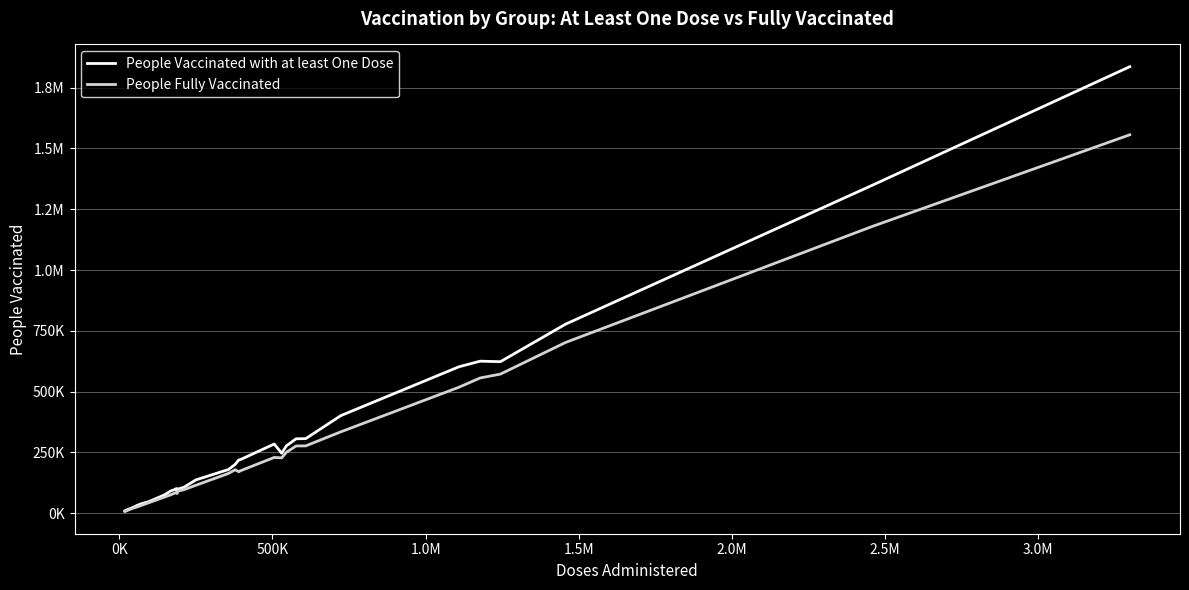

Does the chart have visible grid lines?

Yes